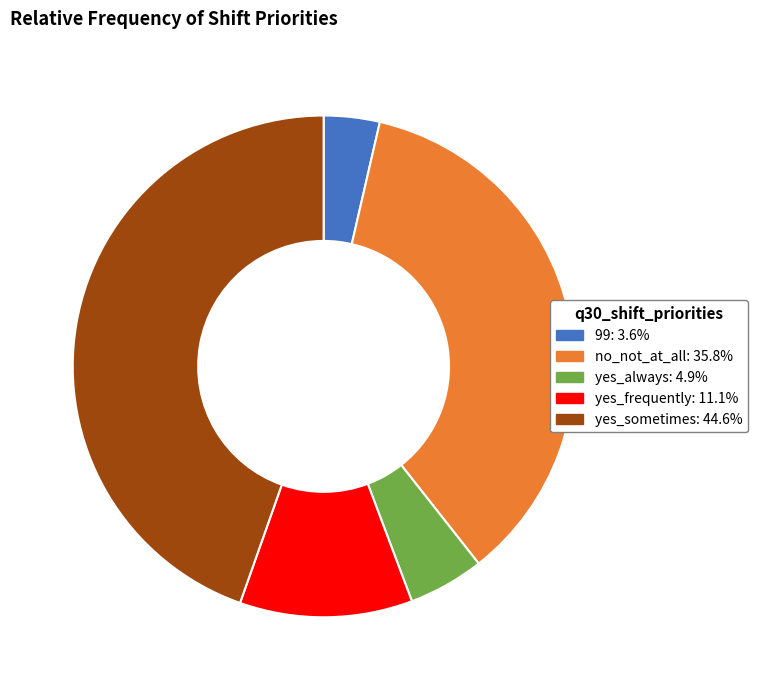

Does yes_sometimes represent more than half of the total?

No